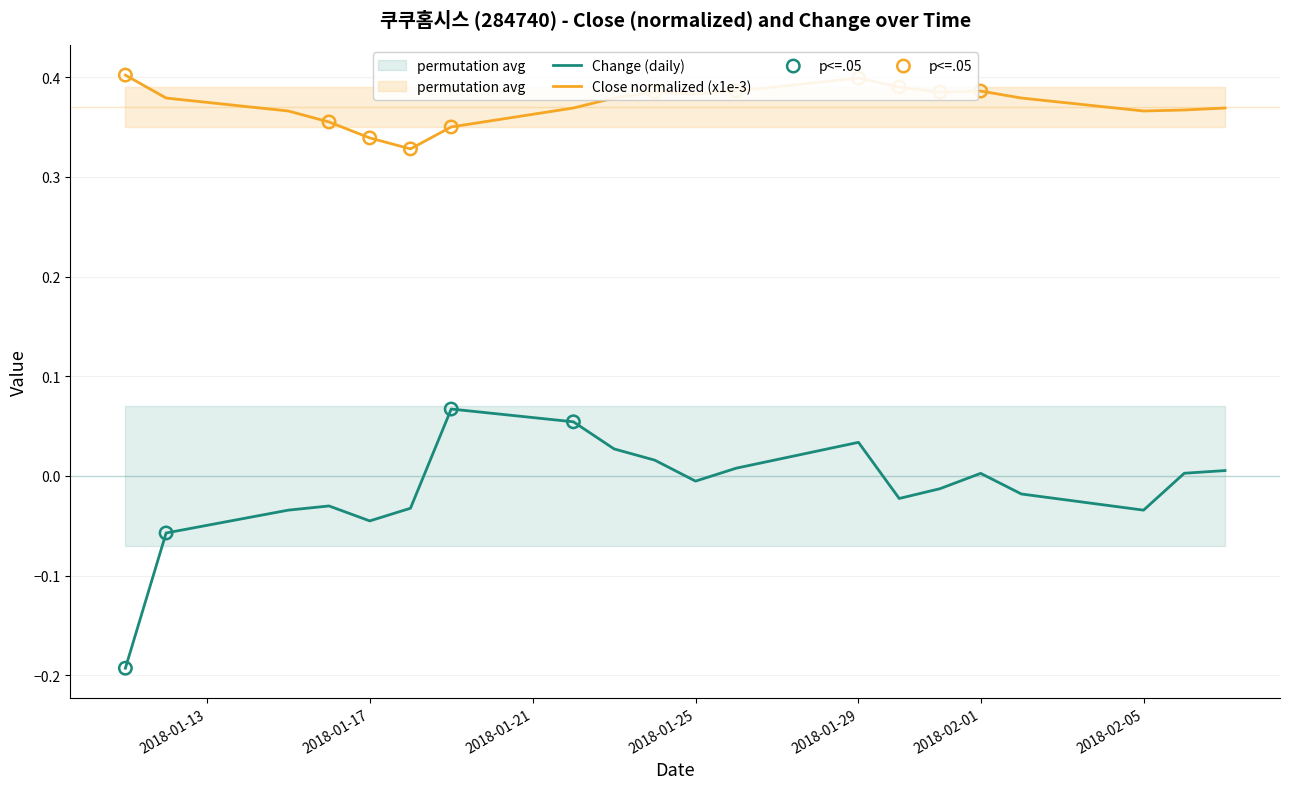

Which series has the largest Y range (max minus min)?

Change